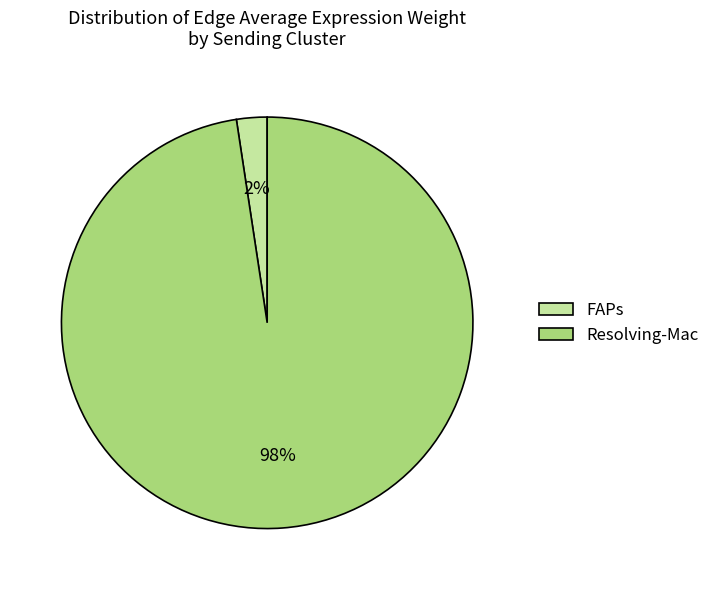

Is it true that Resolving-Mac is 98% of the pie?

True